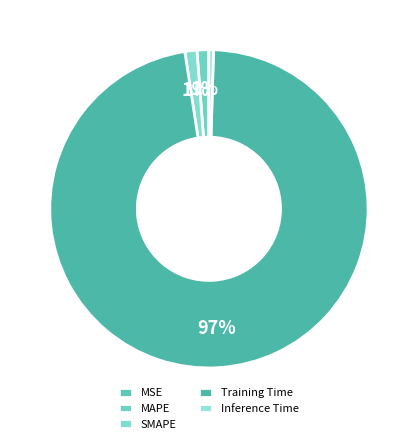

Which category has the biggest portion of the pie?

Training Time